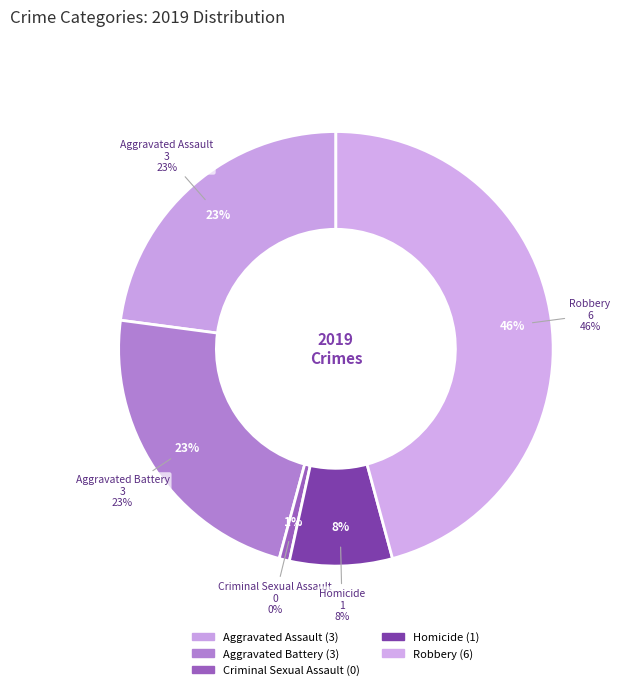

How many slices are in this pie chart?

5